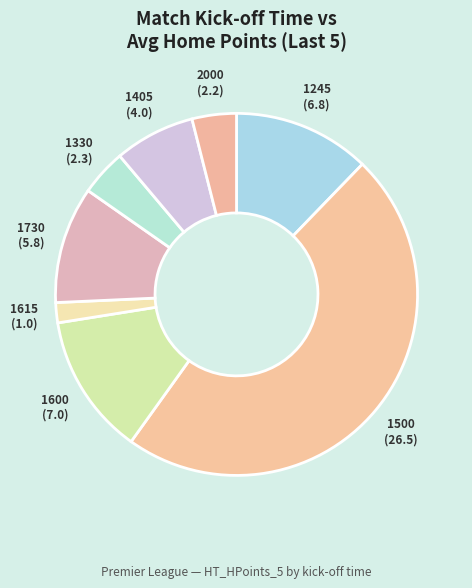

What is the ratio of the value at 1615 to the value at 2000?

0.5